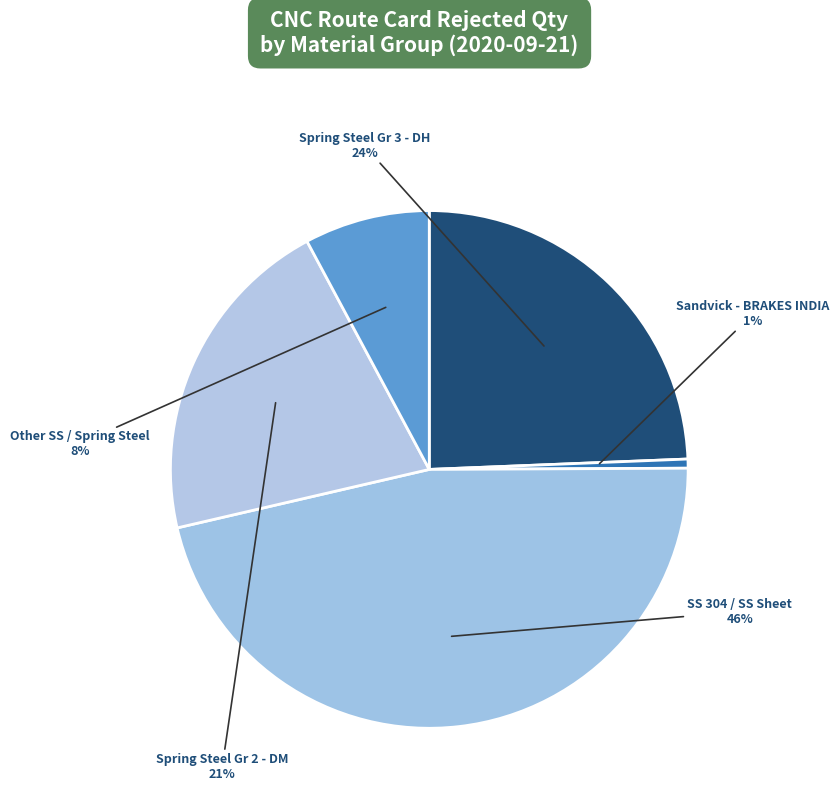

How many slices are in this pie chart?

5